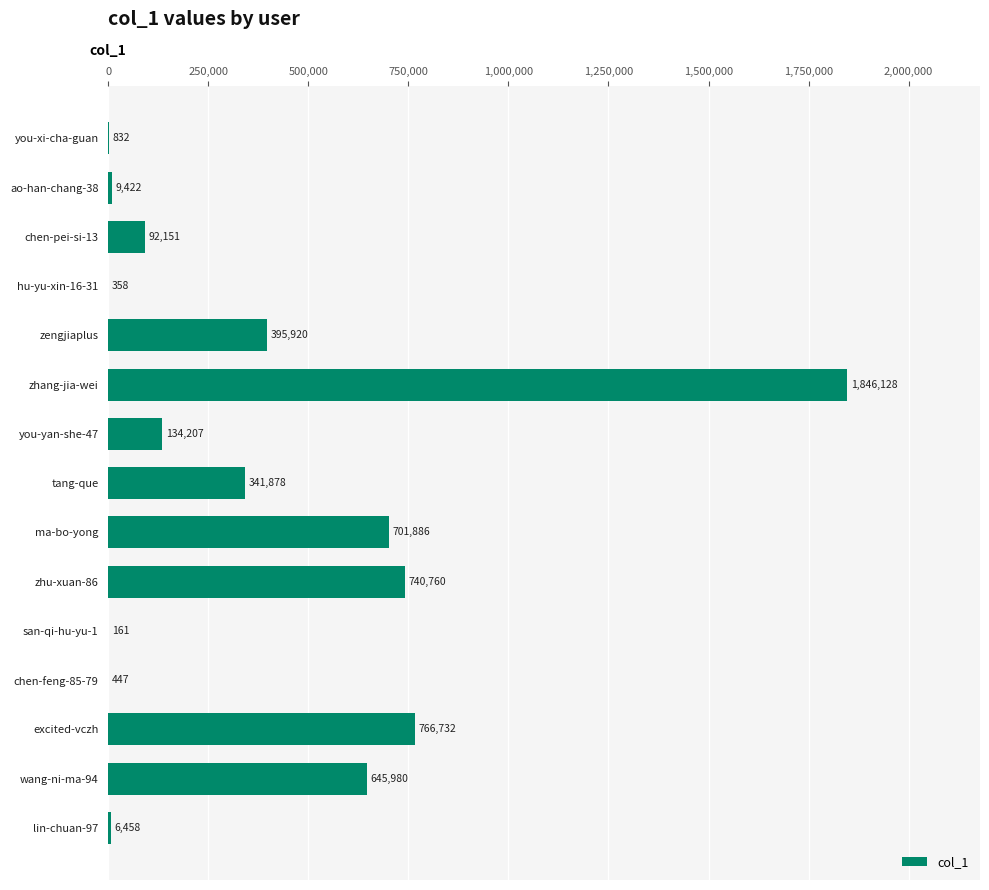

At which label is the value closest to 923144?

excited-vczh